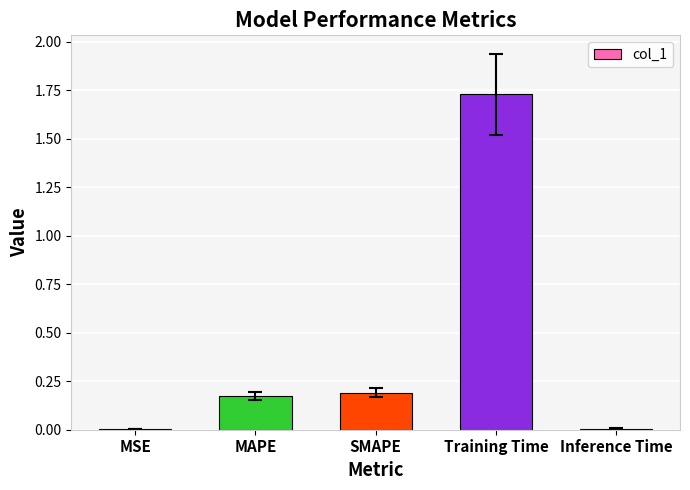

At which category does the chart reach its peak across all series?

Training Time